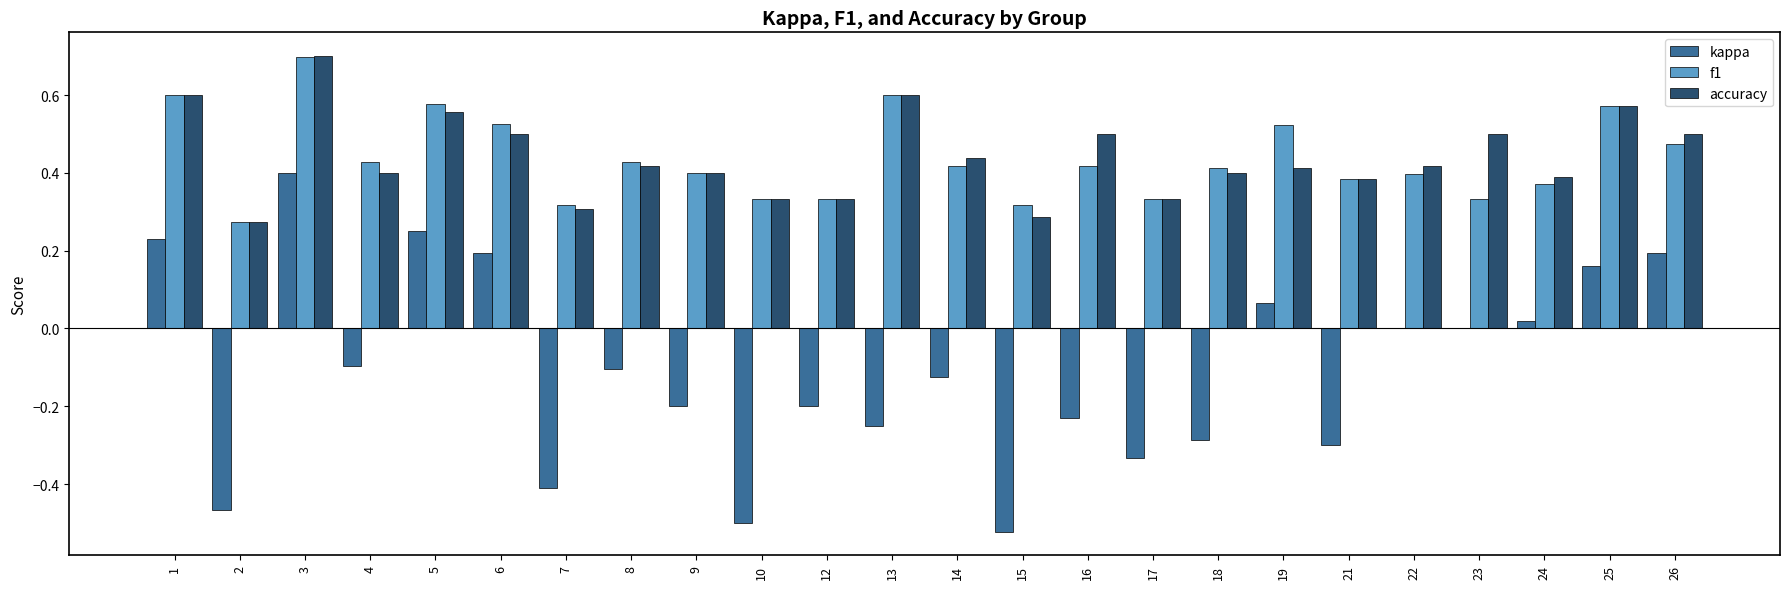

Is the value of kappa at 17 greater than the value of f1 at 26?

No